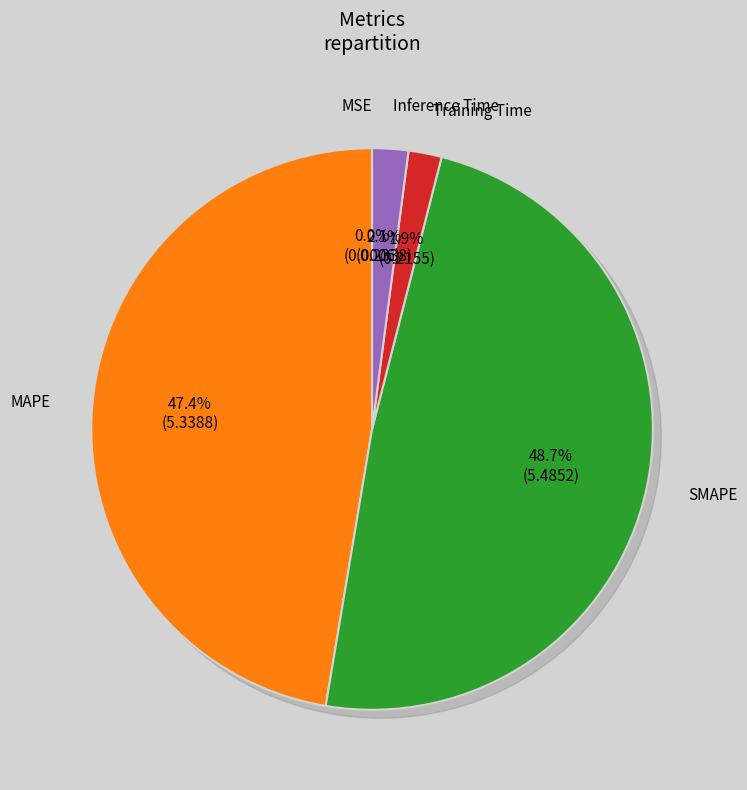

Does any single category account for the majority?

No